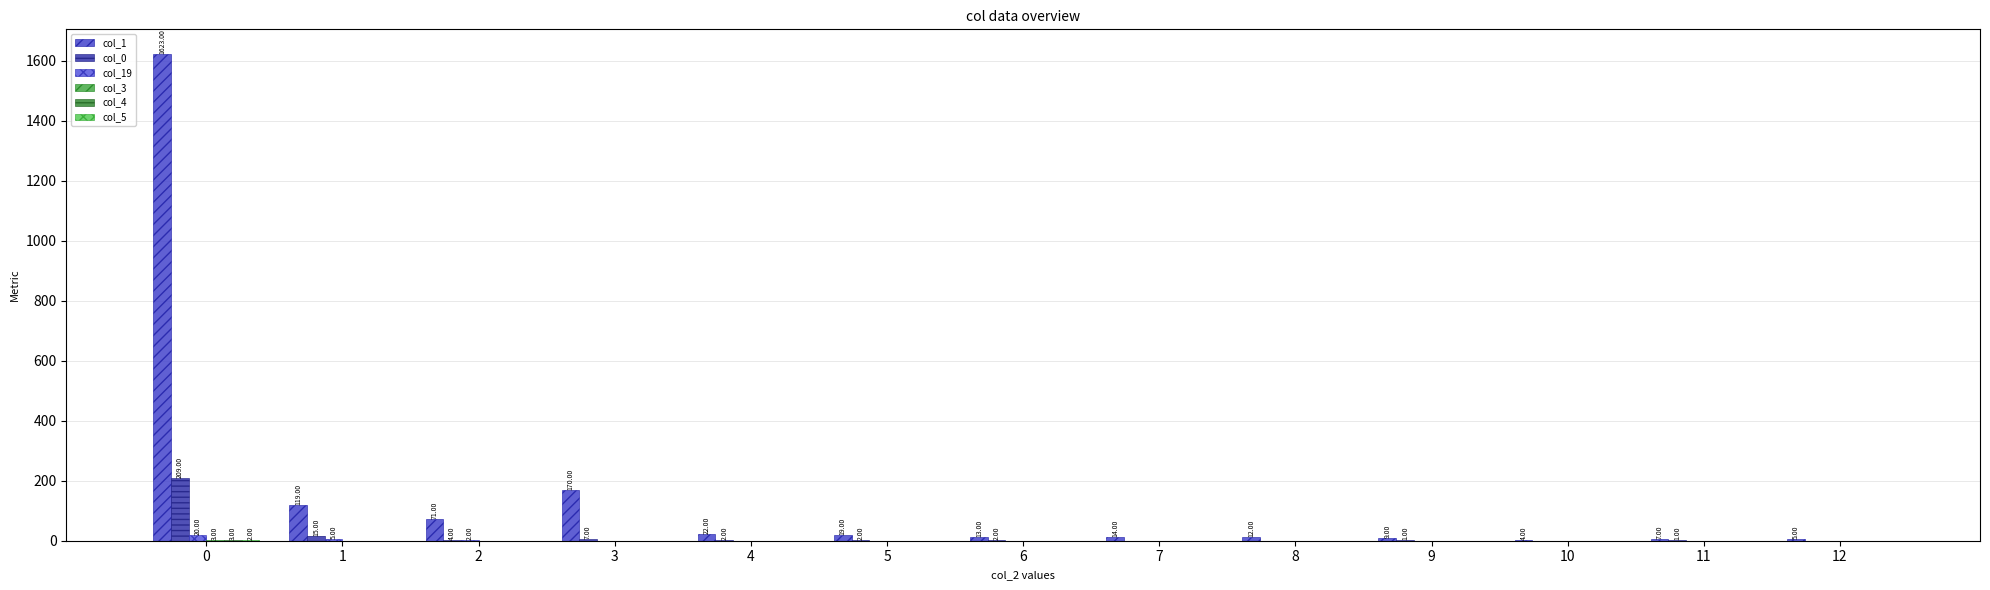

What is the spread (max minus min) of values at 12?

5